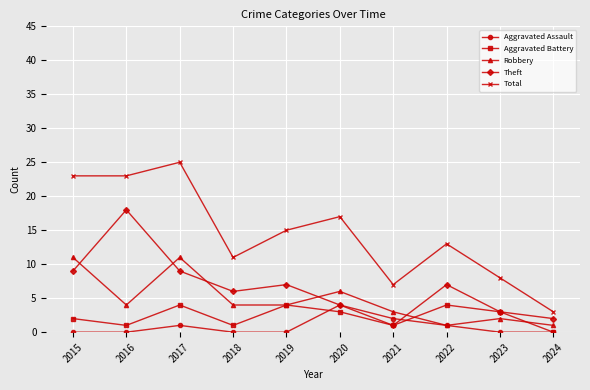

Does the chart display data point markers on the line(s)?

Yes